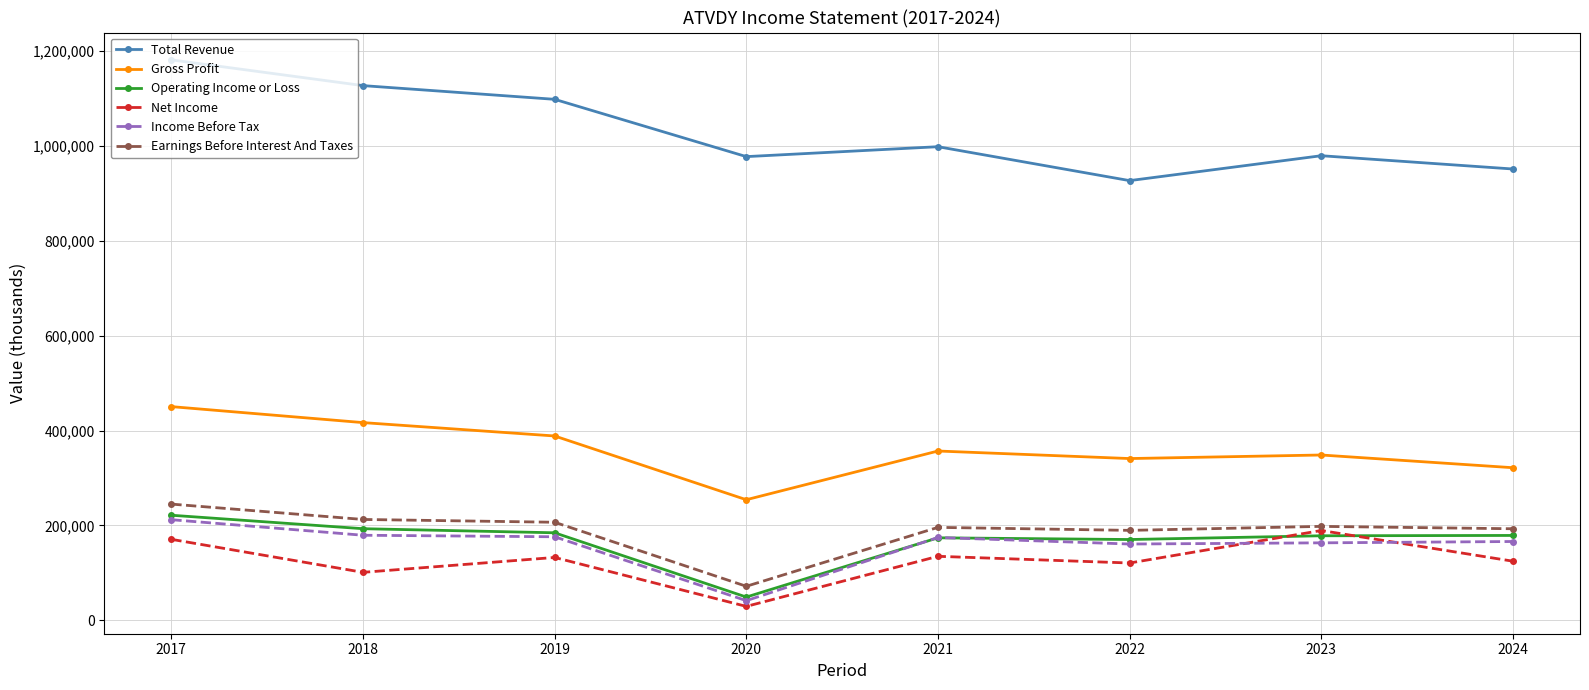

Count the number of data series in this chart.

6